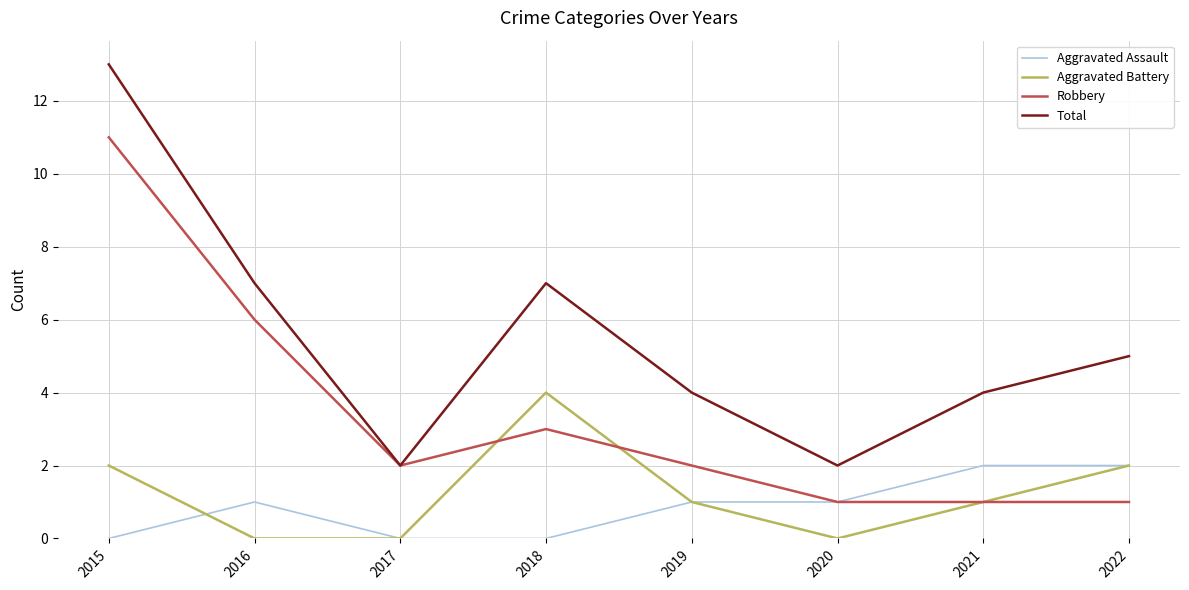

Does the chart have visible grid lines?

Yes